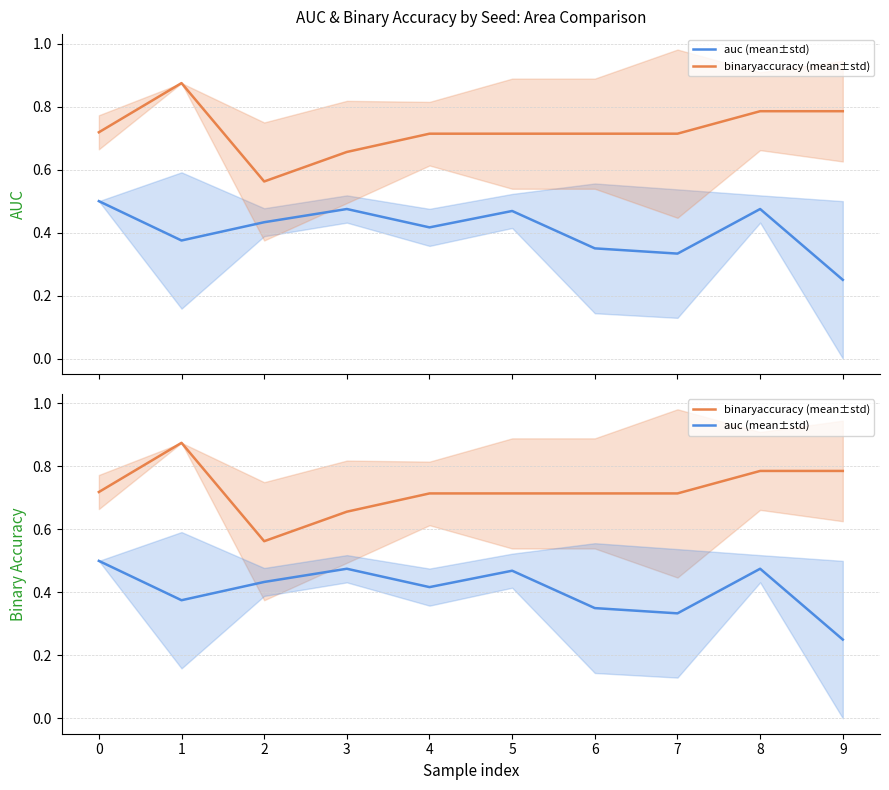

Does the chart display data point markers on the line(s)?

No